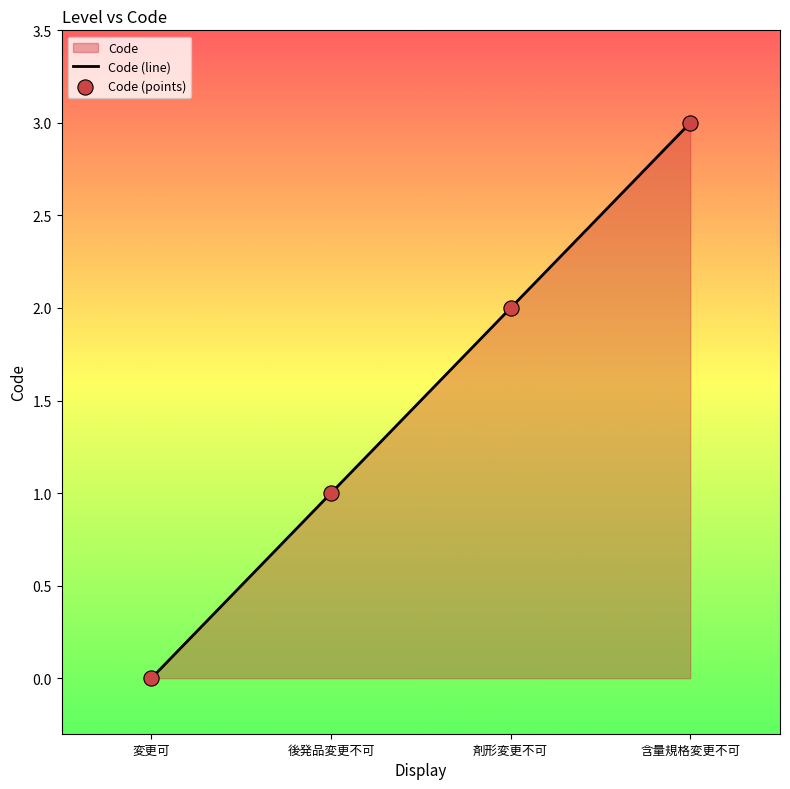

Which series has the widest spread of Y values?

Code (line)